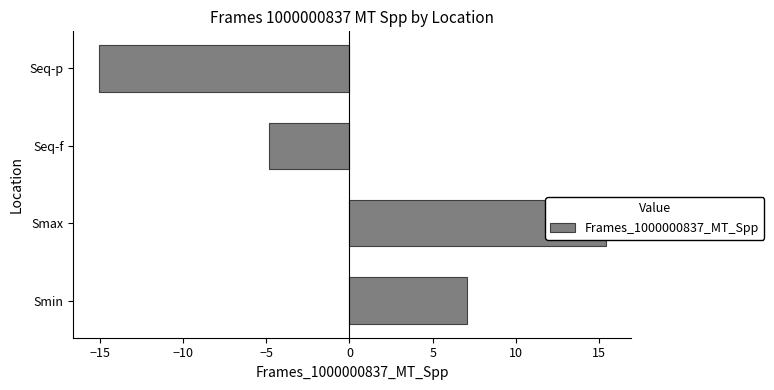

How many data points are less than 7?

2